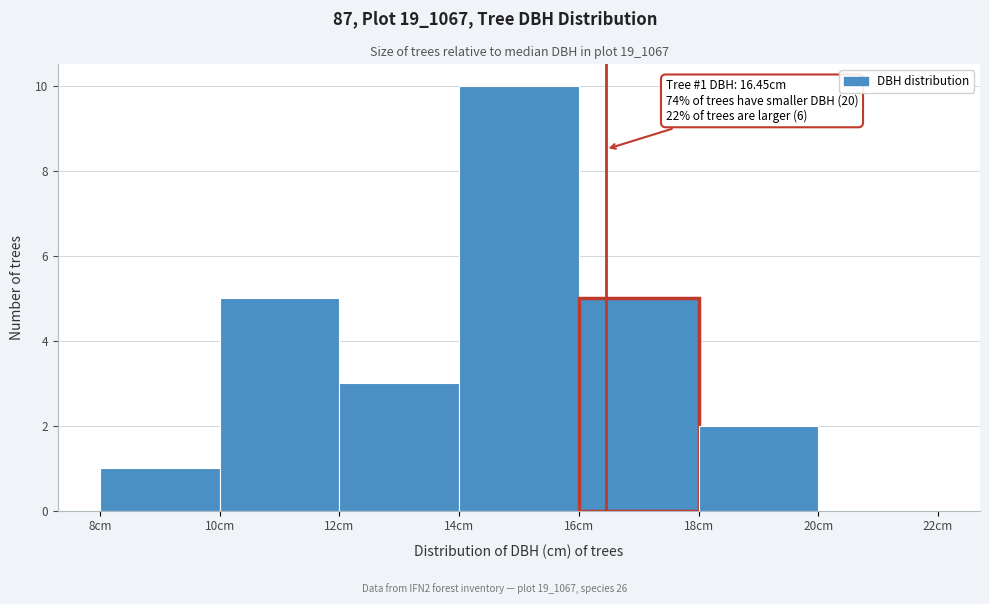

Over which range of the x-axis is the bar tallest?

14 to 16